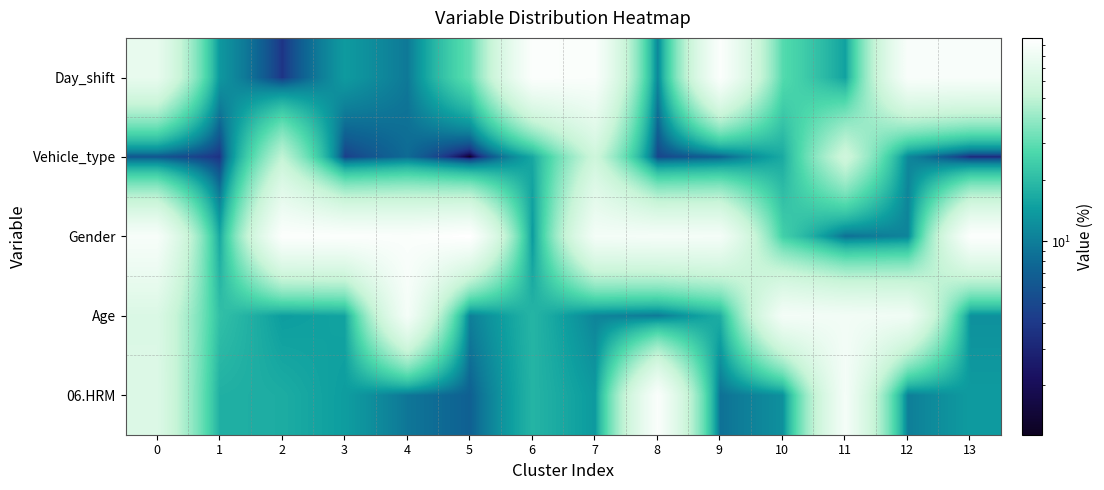

Which has a higher value, 1 or 12?

12